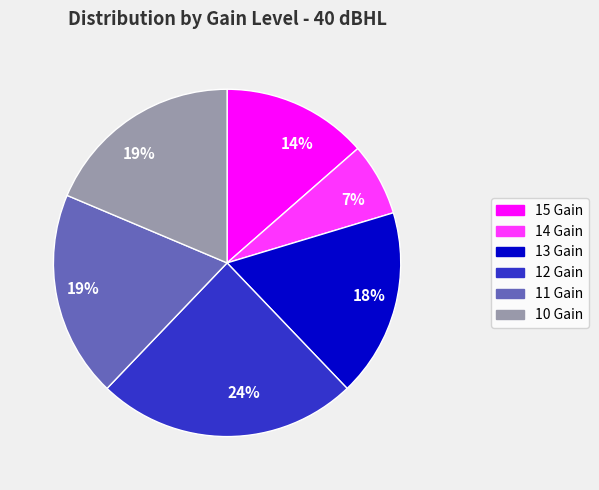

To the nearest percent, what is the average slice percentage?

17%